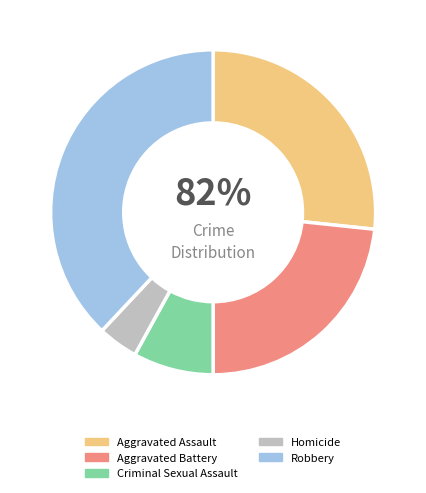

To the nearest percent, what percentage of the pie is Aggravated Assault?

27%